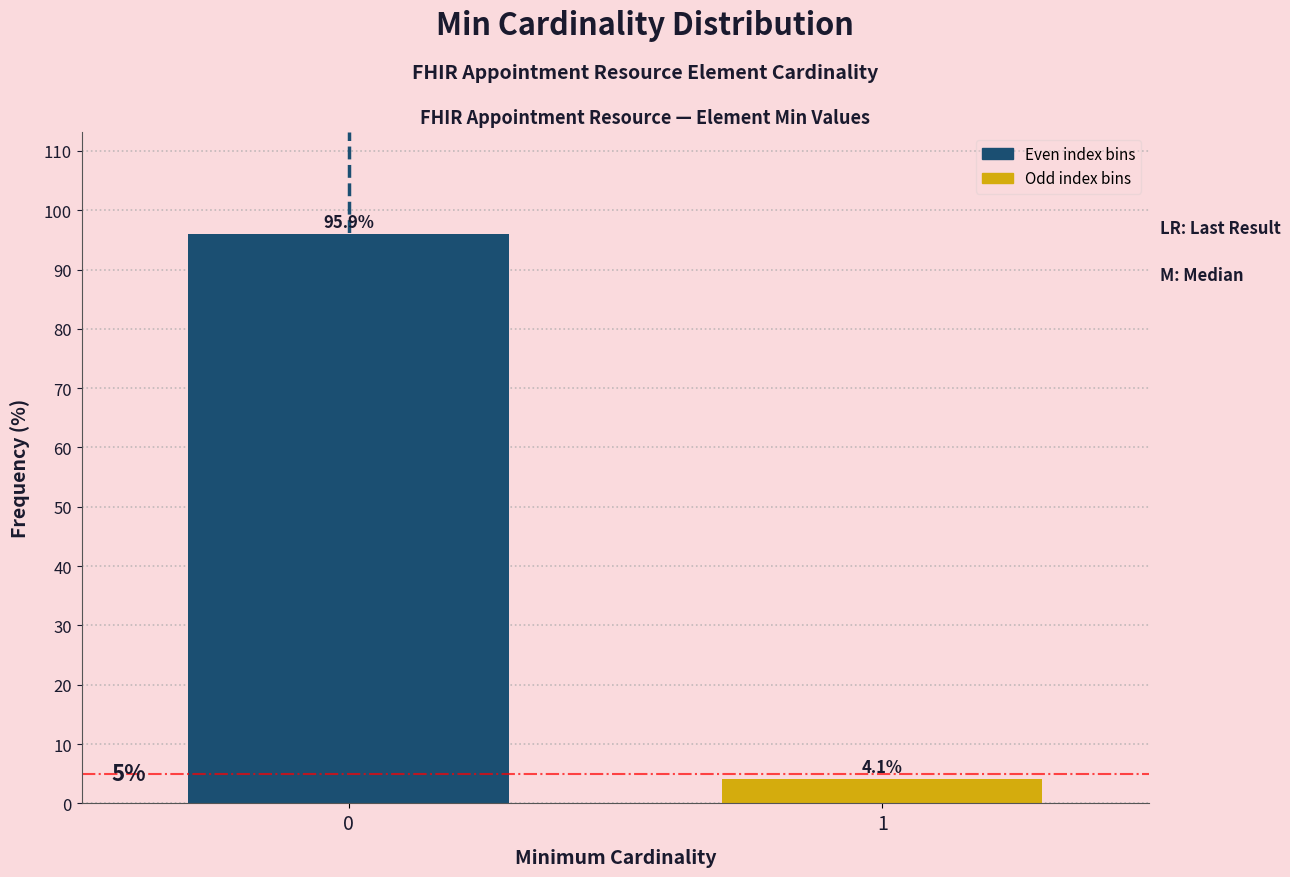

Reading left to right, list all the values displayed in this chart.

0=95.9	1=4.1